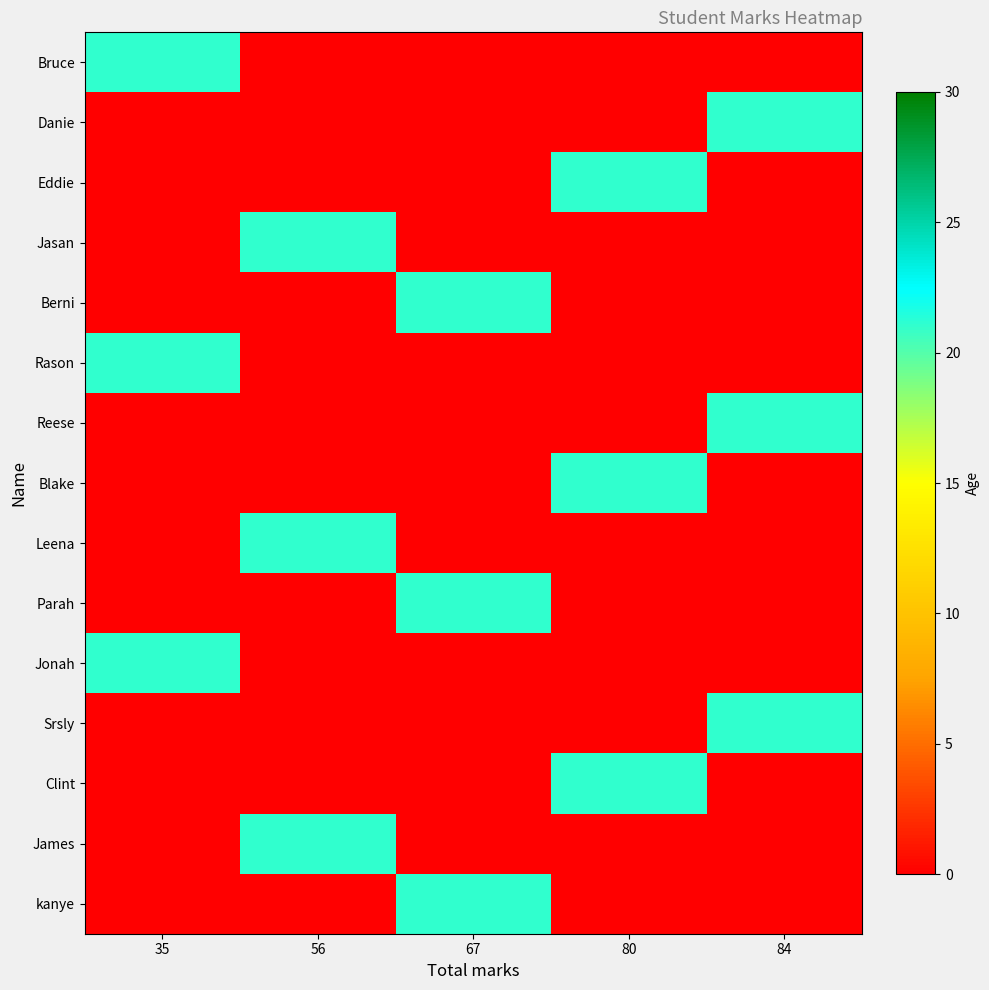

What is the difference between the highest and lowest values at 56?

21